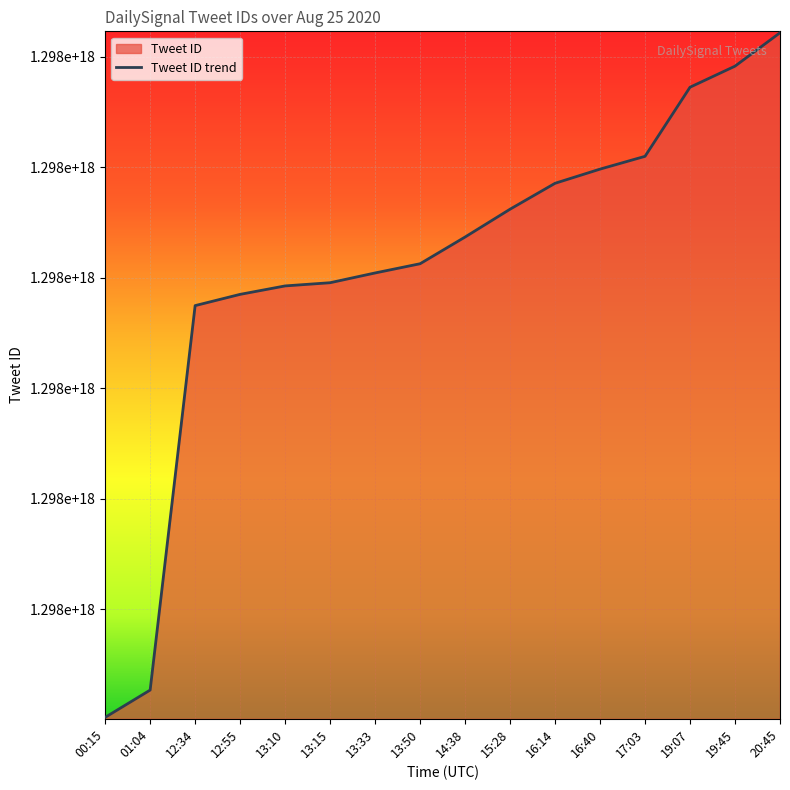

What is the greatest value displayed?

1298360761866100736